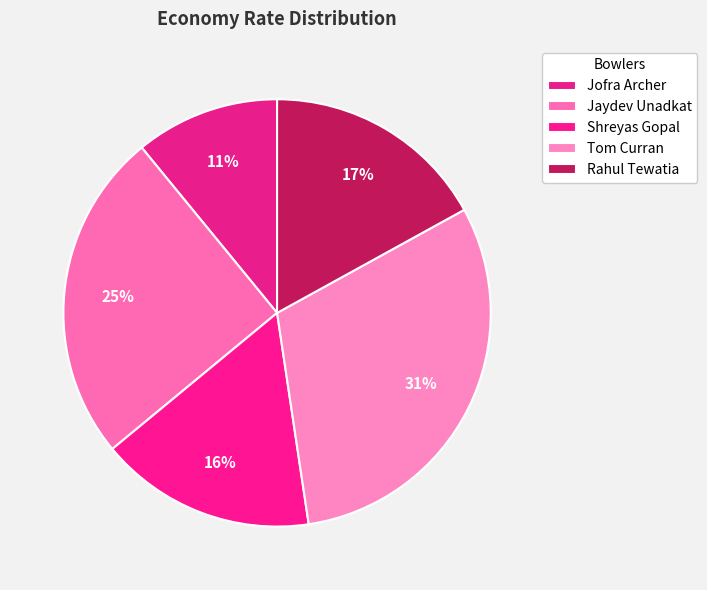

The Tom Curran slice represents 23% of the pie. True or false?

False